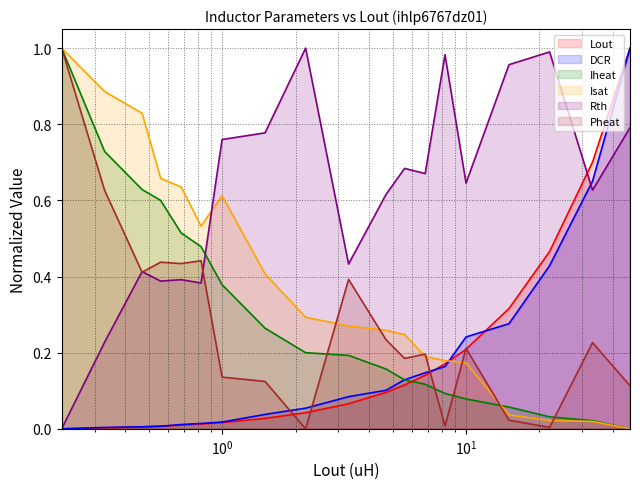

Which series has the largest total across all categories?

Rth